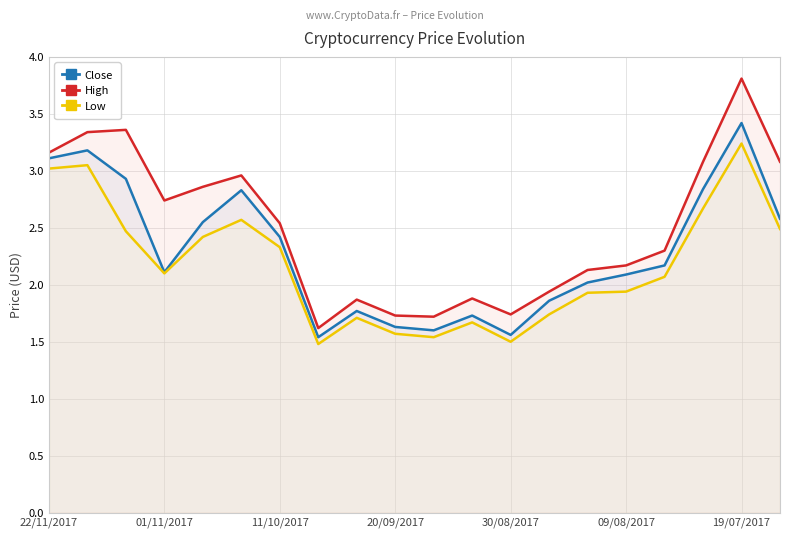

How many interior local peaks does the High series have?

5